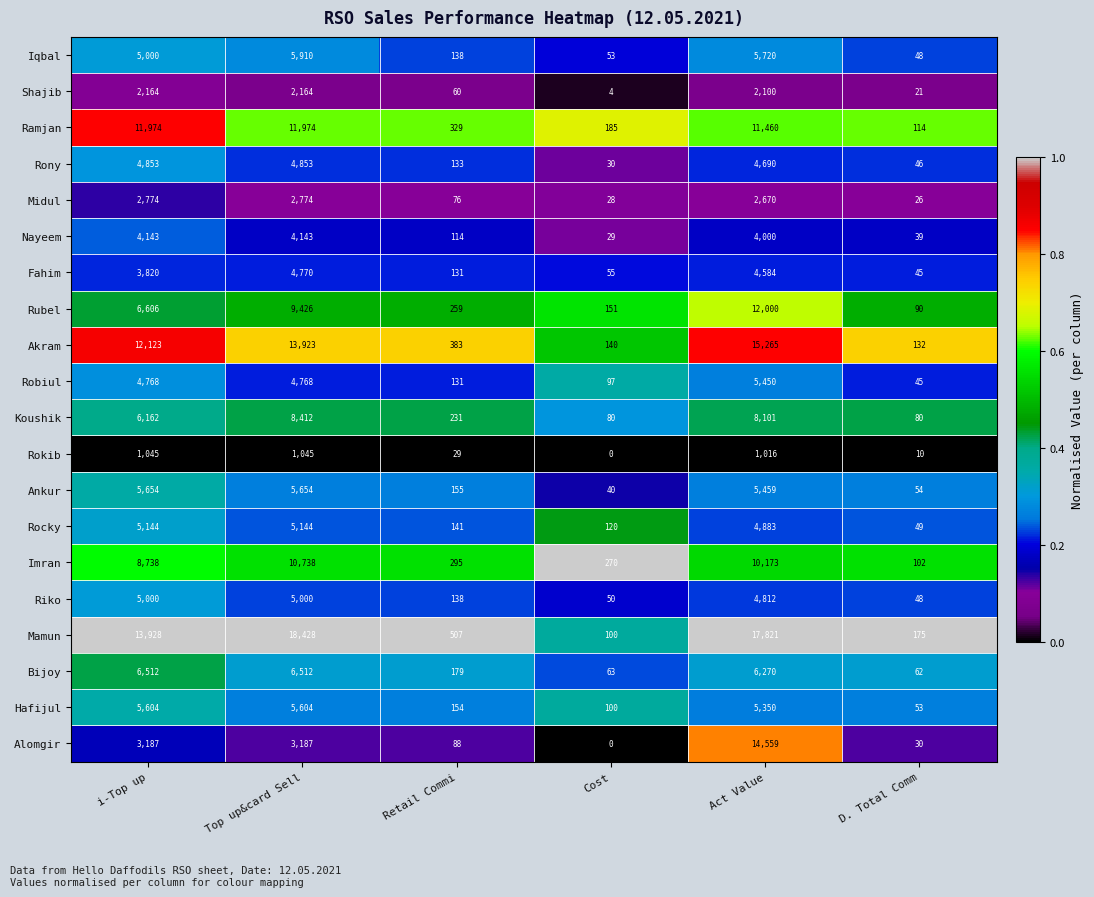

Is the value of Iqbal at D. Total Comm greater than the value of Rocky at D. Total Comm?

No